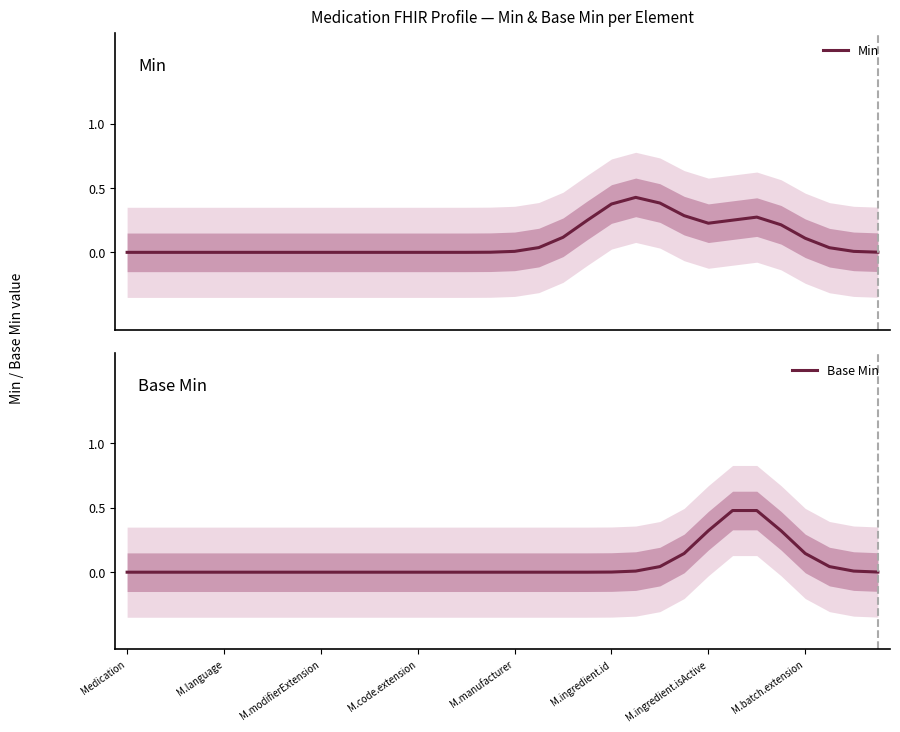

Does the chart display data point markers on the line(s)?

No